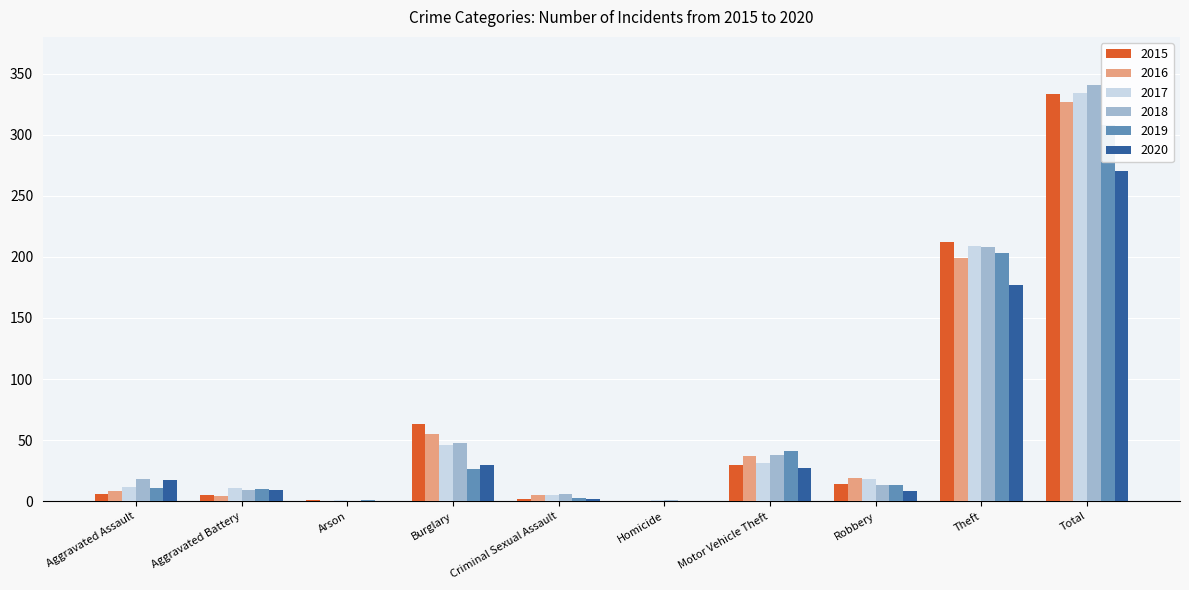

What is the maximum value for 2018?

341